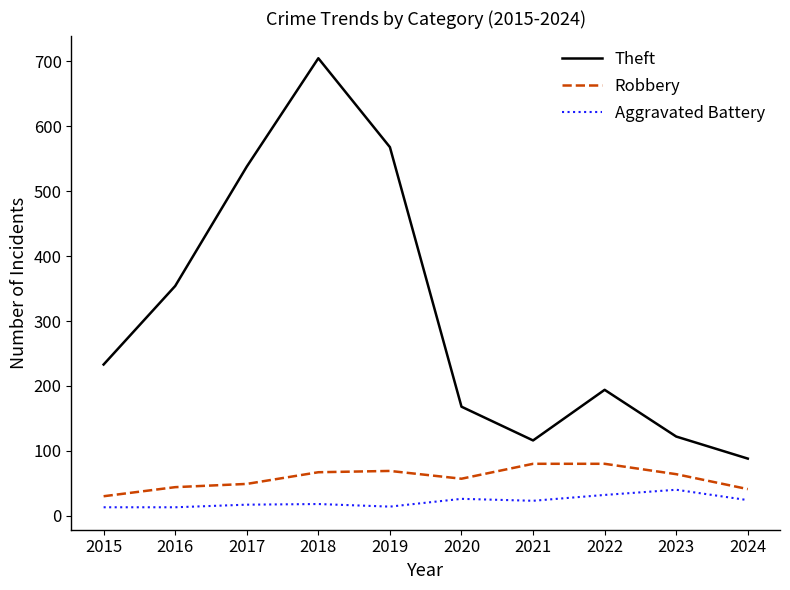

How many lines are shown in the chart?

3